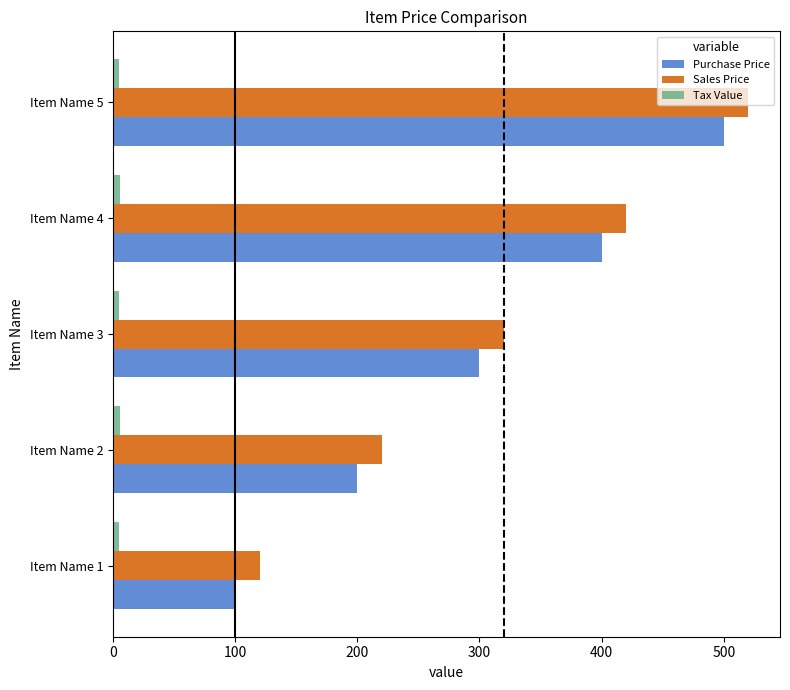

The value of Sales Price at Item Name 1 is 69. True or false?

False